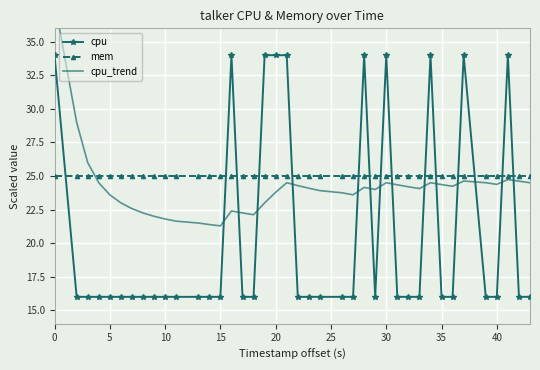

What are all the series names shown in the legend?

cpu, mem, cpu_trend